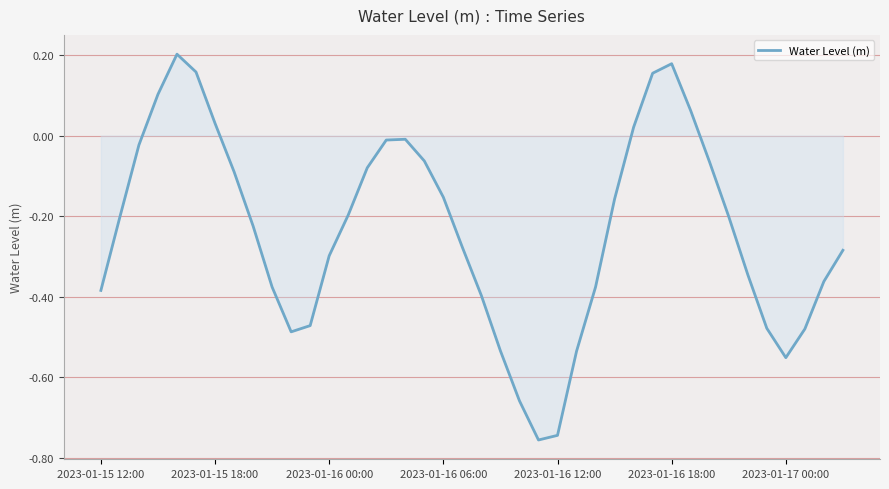

Does the chart display data point markers on the line(s)?

No